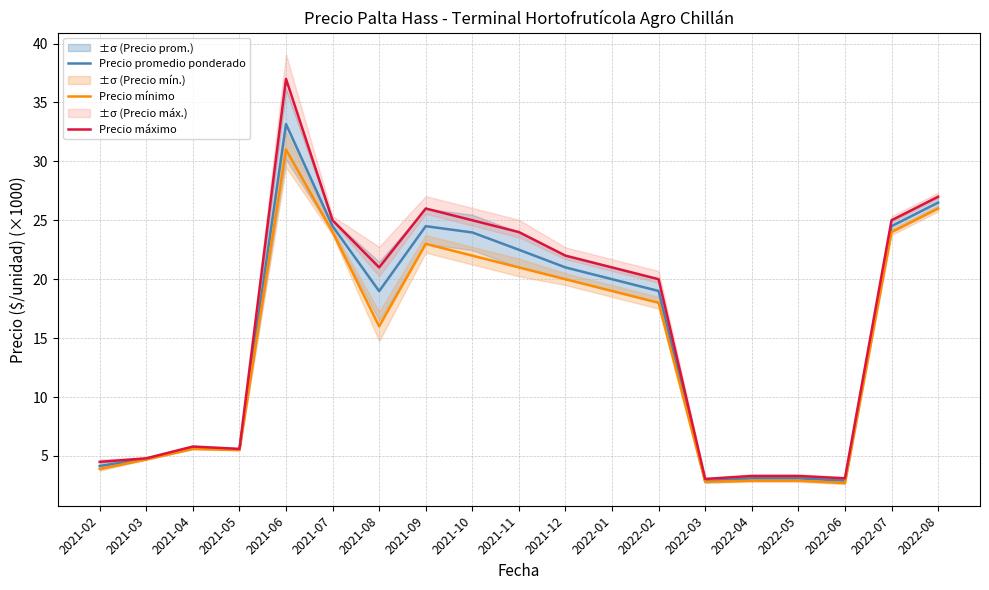

What is the sum of all Precio máximo values?

306.4